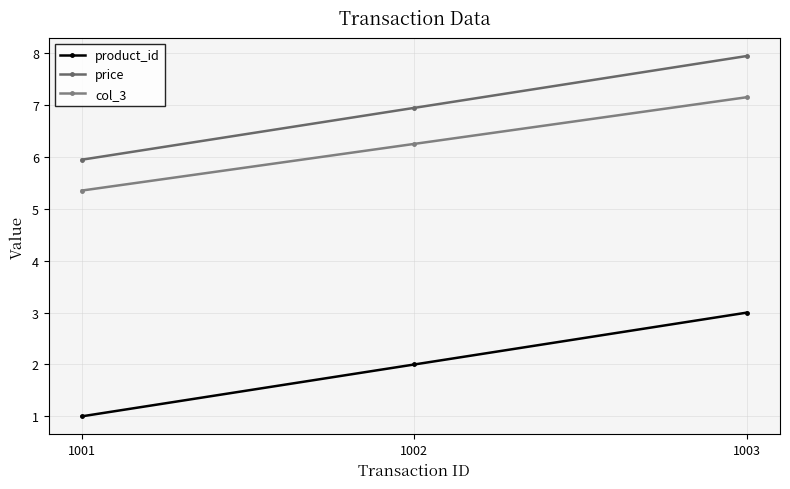

What are all the series names shown in the legend?

product_id, price, col_3